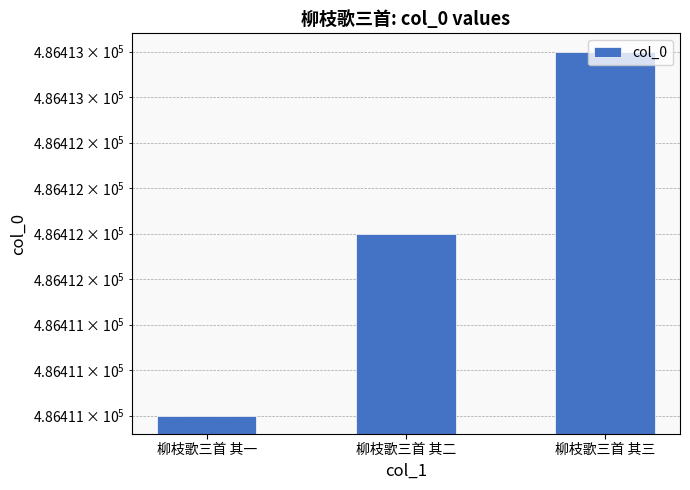

Reading left to right, extract all data points from this chart.

486411	486412	486413